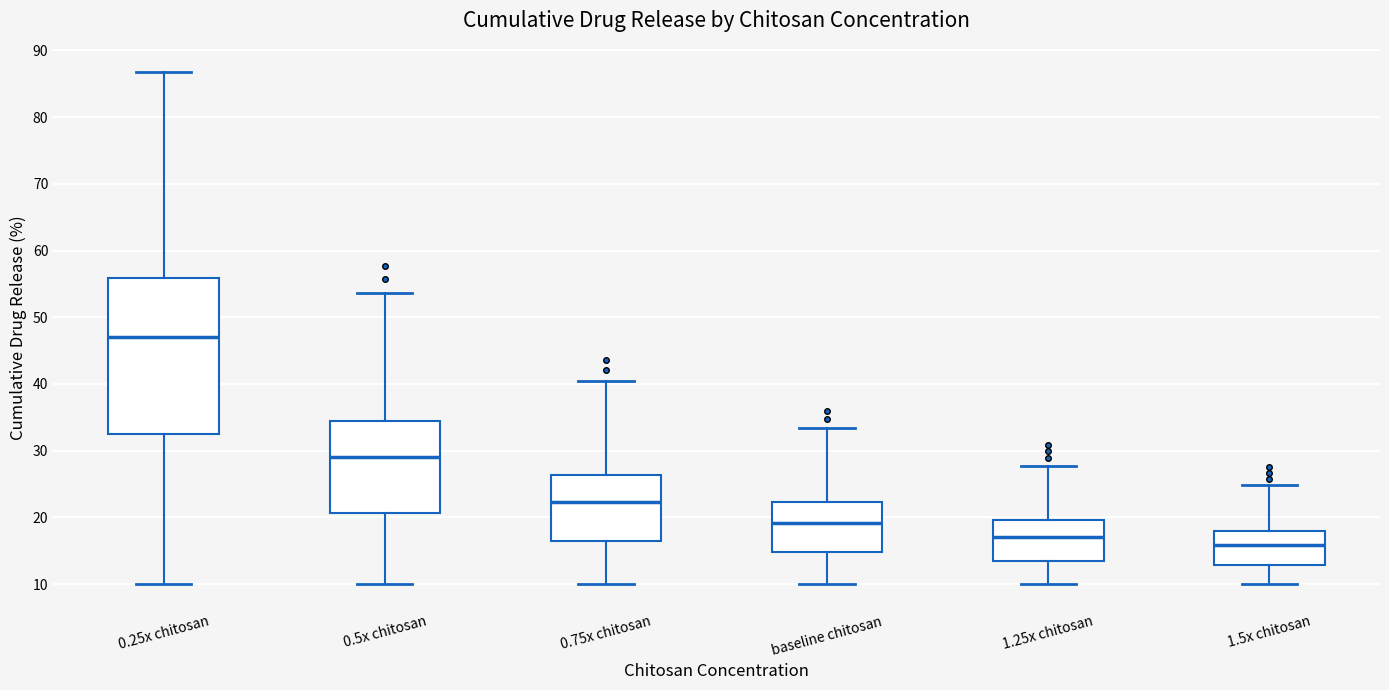

Where does the median line of the box for baseline chitosan sit on the y-axis? The values are not printed on the chart, so give them approximately, as read against the axis.

19